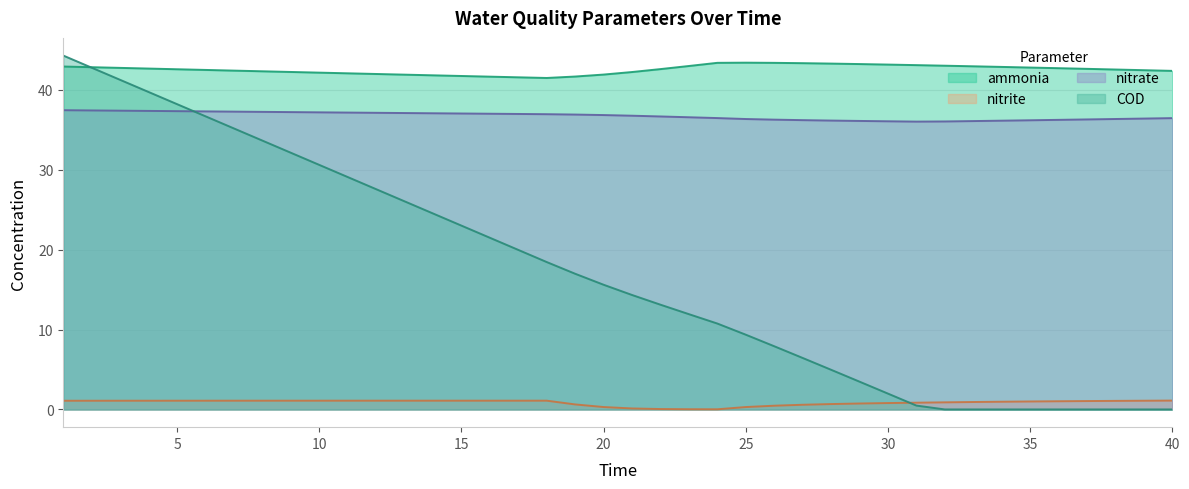

True or false: ammonia has a value of 9.8 at 35.

False